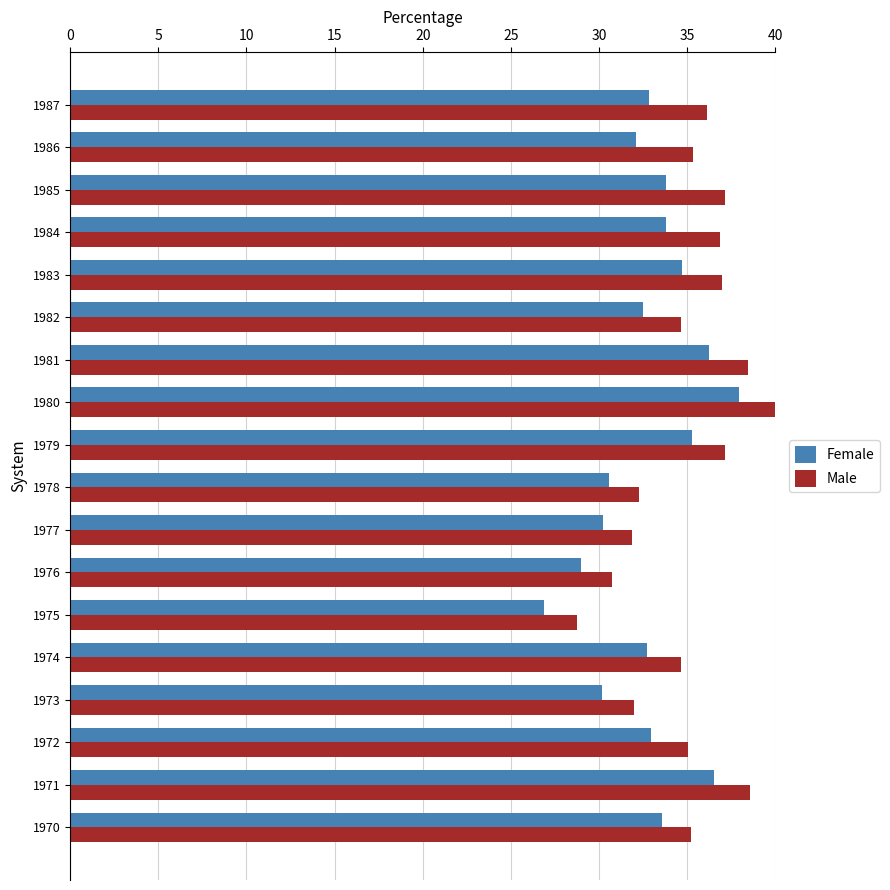

What is the difference between the maximum and minimum values in the Female series?

11.0